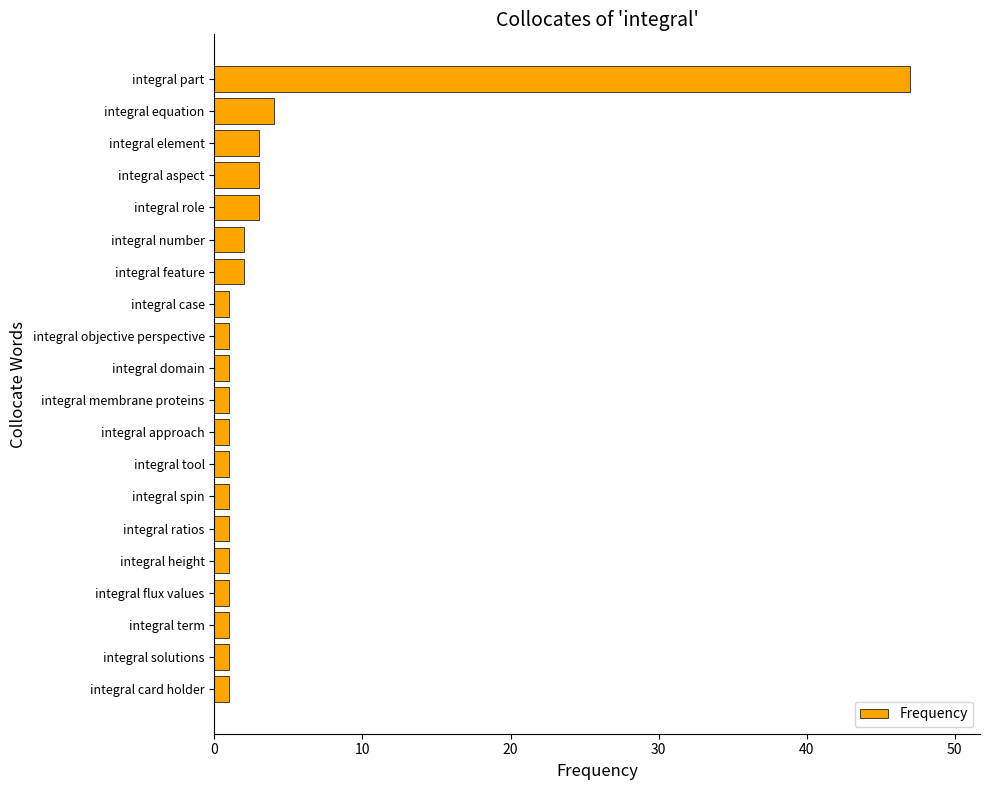

What is the label of the 14th bar from the bottom?

integral feature